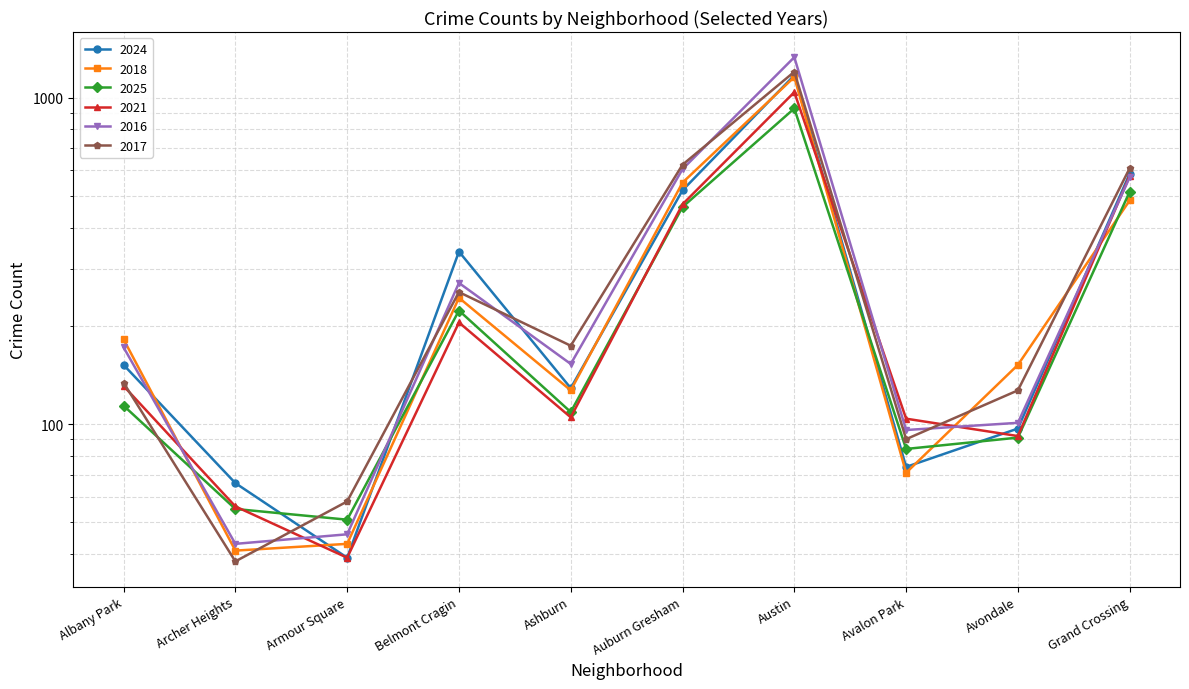

Which series has the largest total across all categories?

2016